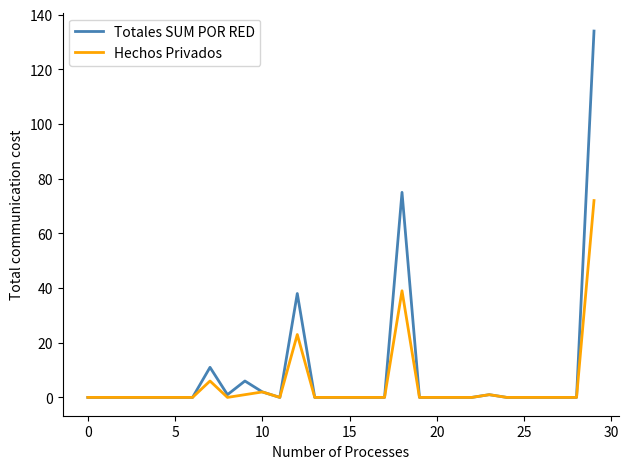

What is the highest value of the Hechos Privados series?

72